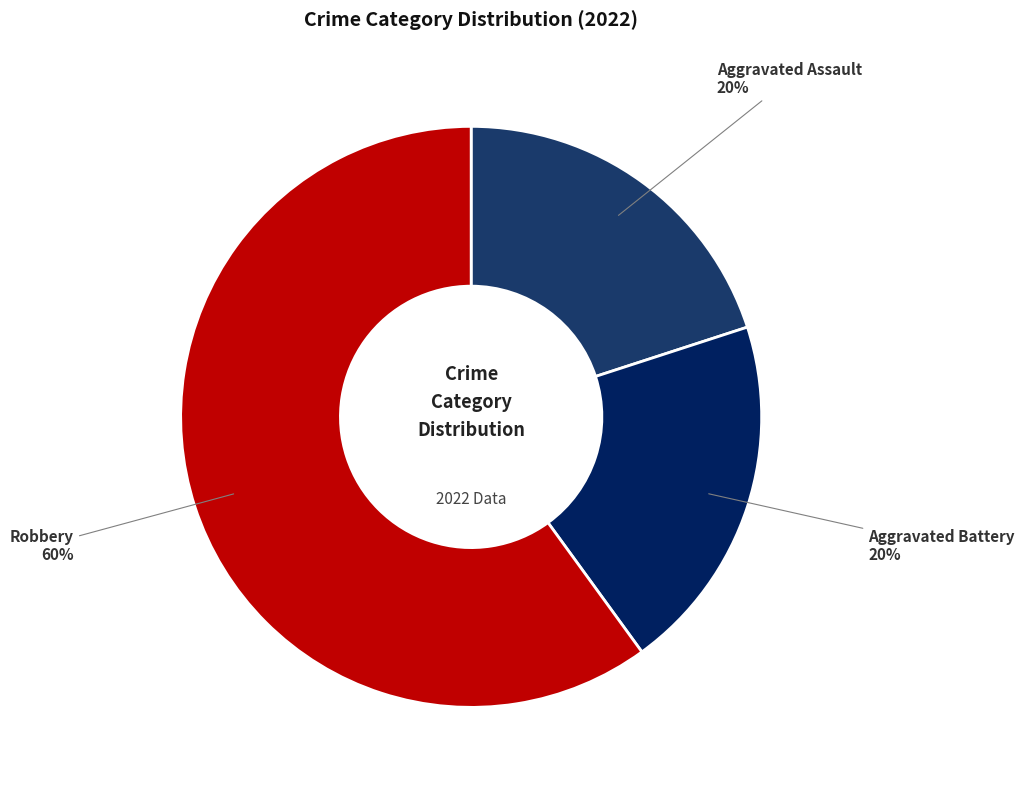

Does Aggravated Assault represent more than half of the total?

No